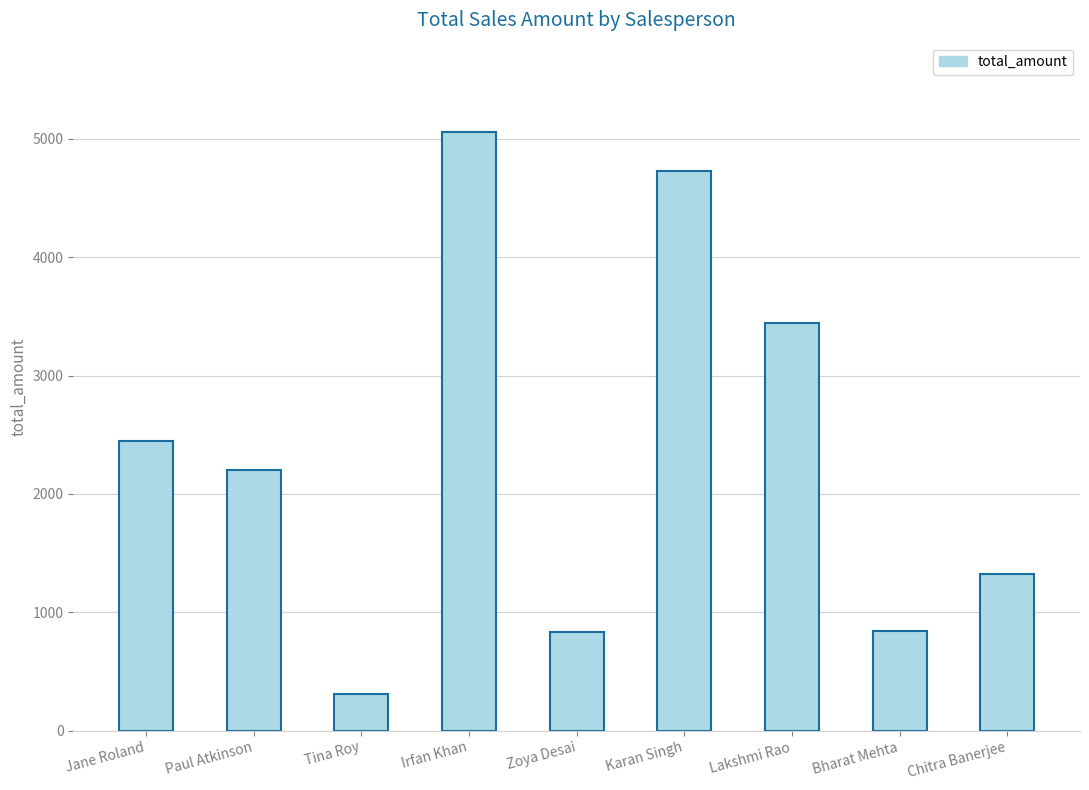

What value does the data have at Tina Roy, to the nearest 10?

310